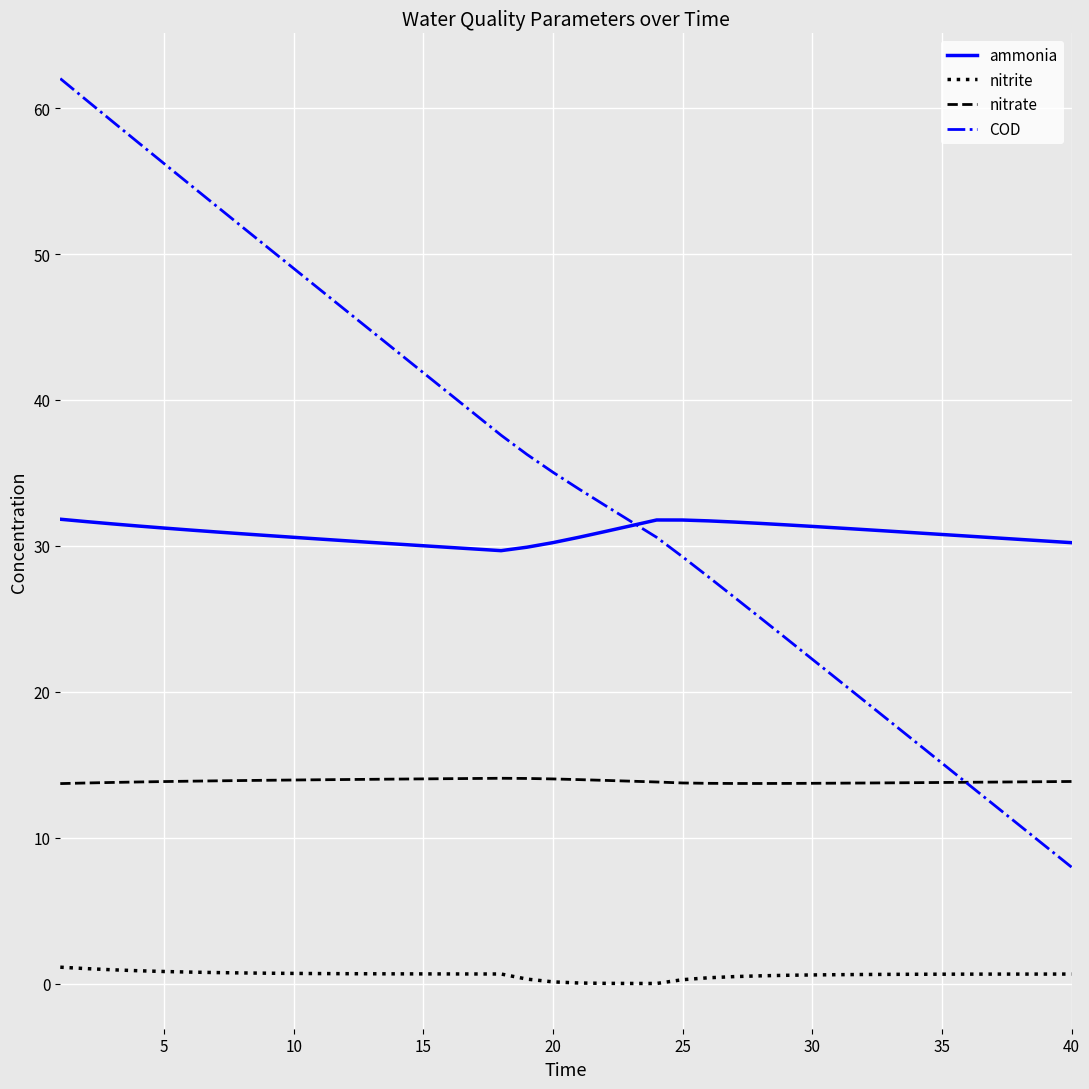

Which series has the widest spread of values?

COD